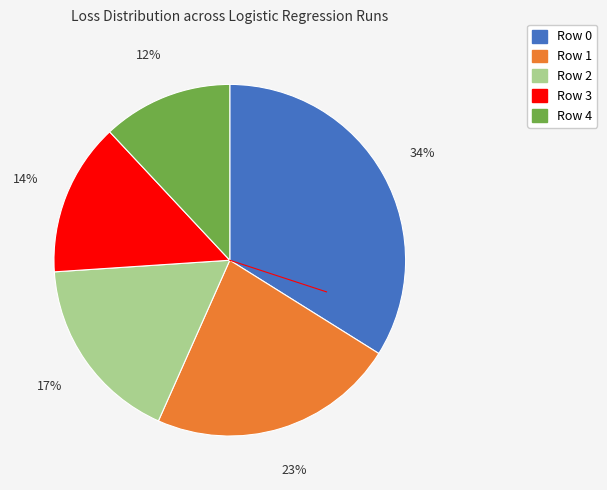

Between Row 4 and Row 2, which is larger?

Row 2